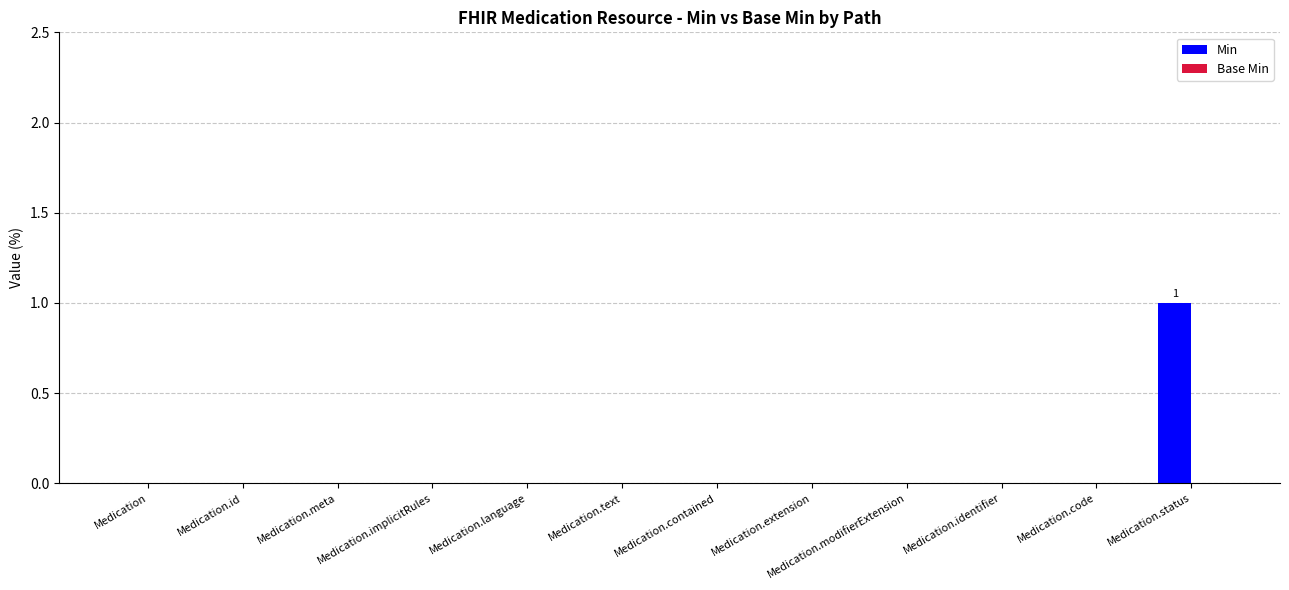

The chart shows a value of -1 at Medication.text. True or false?

False